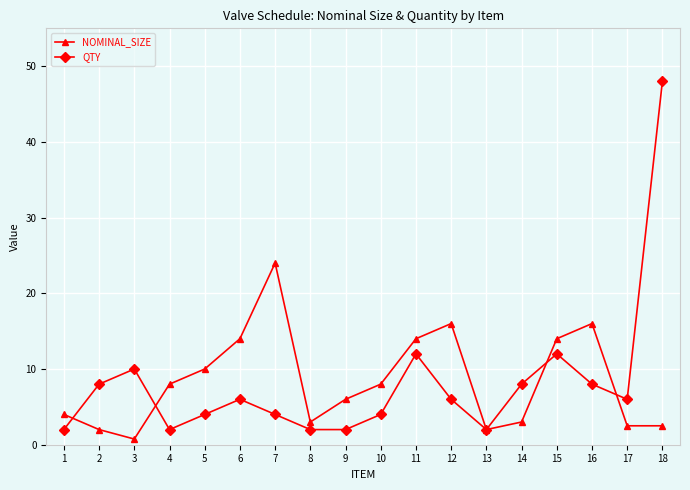

What is the value of the QTY point at the 7th from the left?

4.0